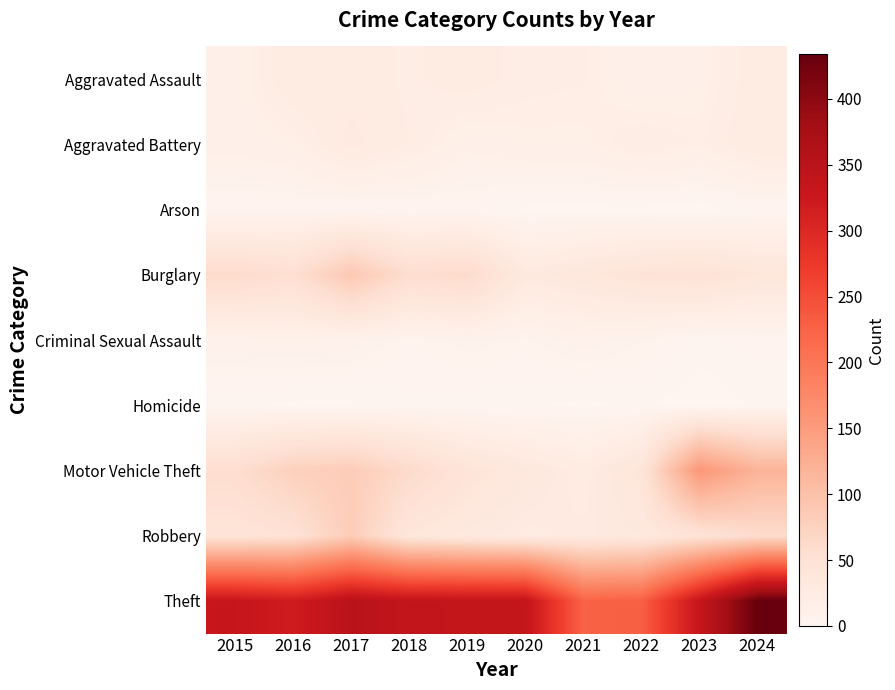

What is the total value across all series at 2016?

557